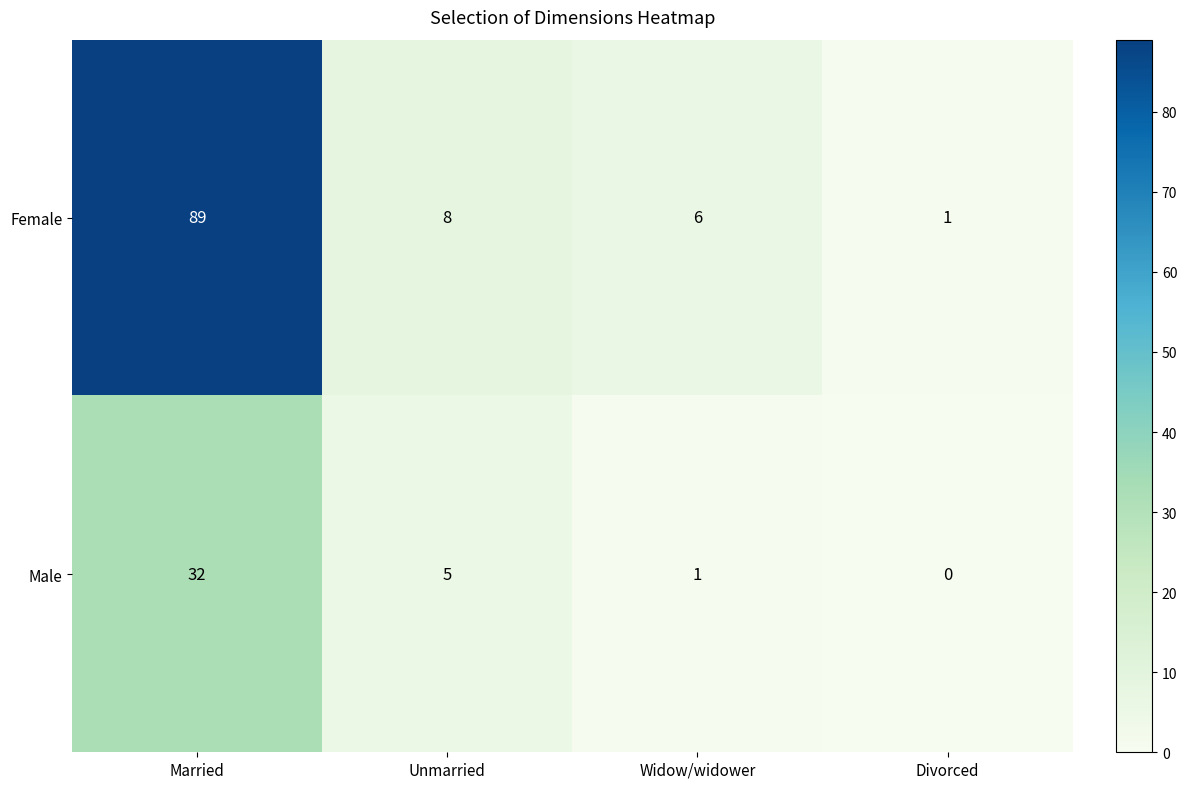

Between Widow/widower and Divorced, which series saw the biggest shift?

Female